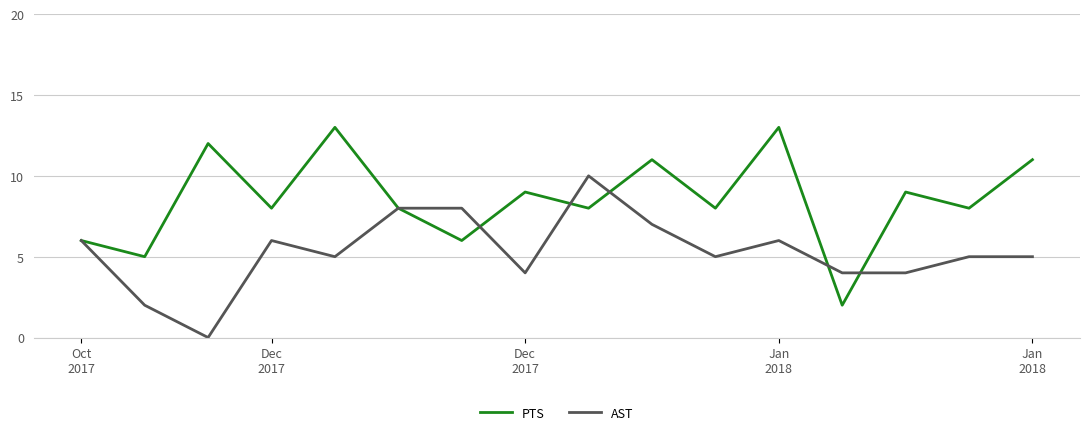

Rank the series by their average value, from highest to lowest.

PTS, AST